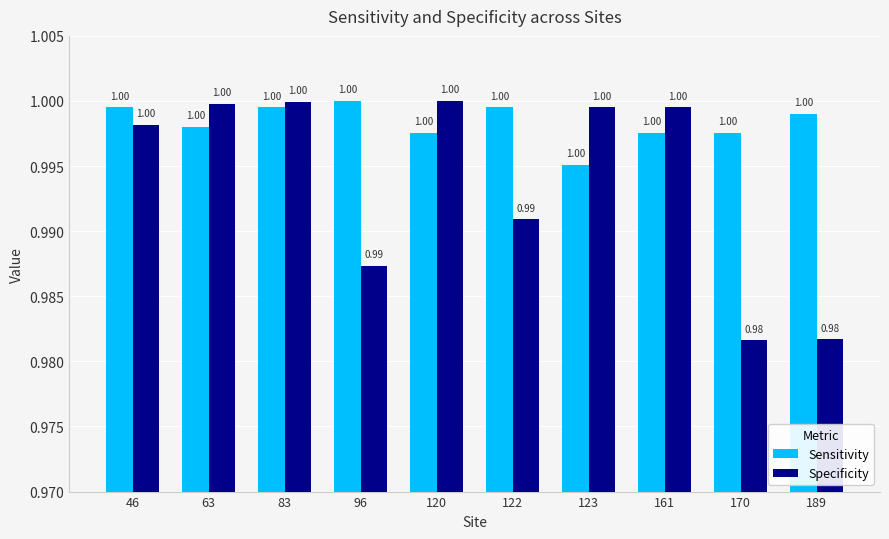

Reading right to left, list all the values displayed in this chart.

Sensitivity: 189=1.0	170=1.0	161=1.0	123=1.0	122=1.0	120=1.0	96=1.0	83=1.0	63=1.0	46=1.0
Specificity: 189=1.0	170=1.0	161=1.0	123=1.0	122=1.0	120=1.0	96=1.0	83=1.0	63=1.0	46=1.0